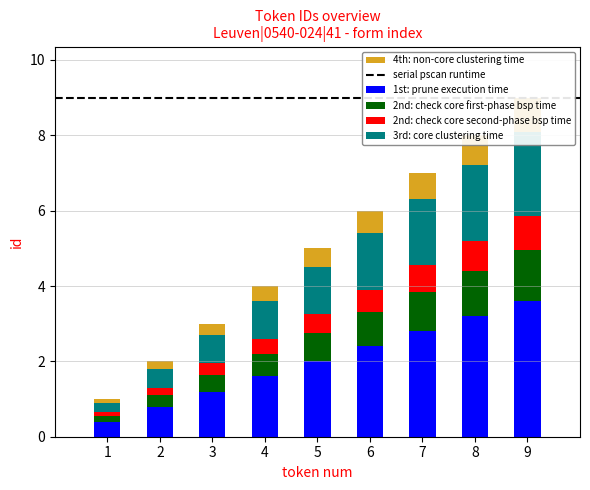

How many categories are shown in the chart?

9